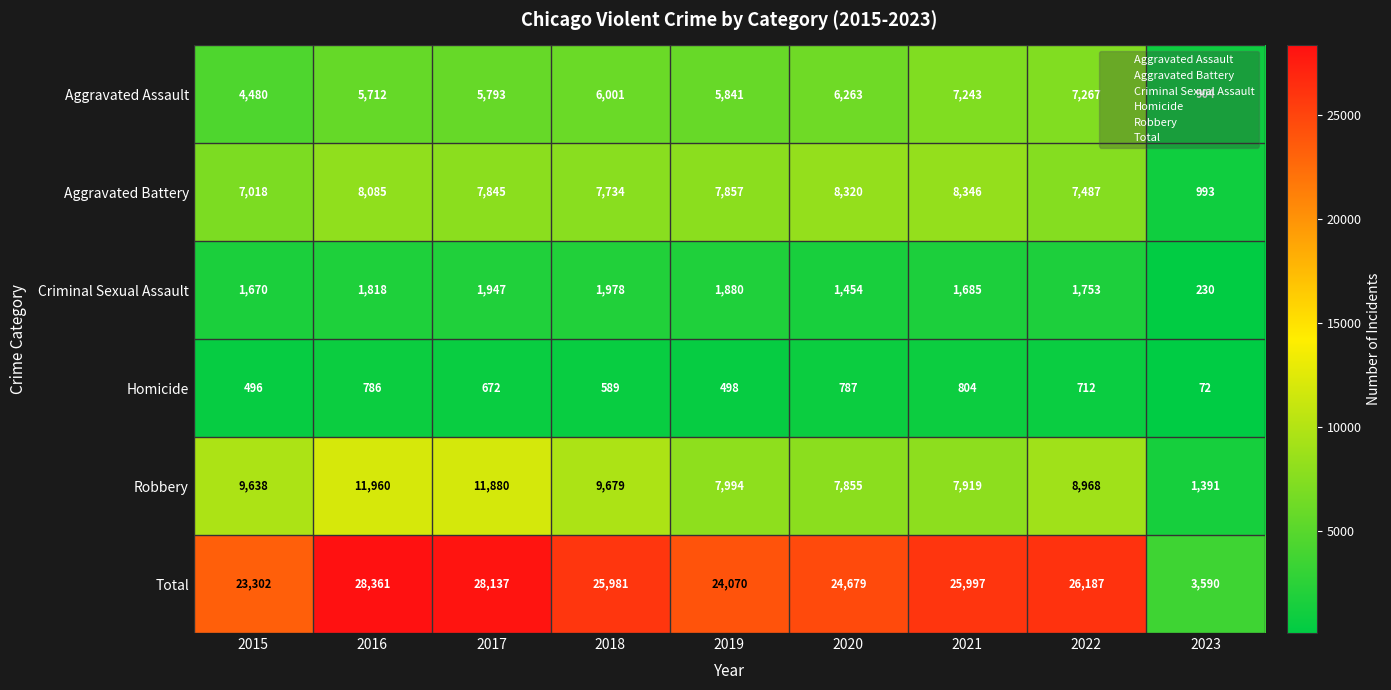

What is the total value across all series at 2017?

56274